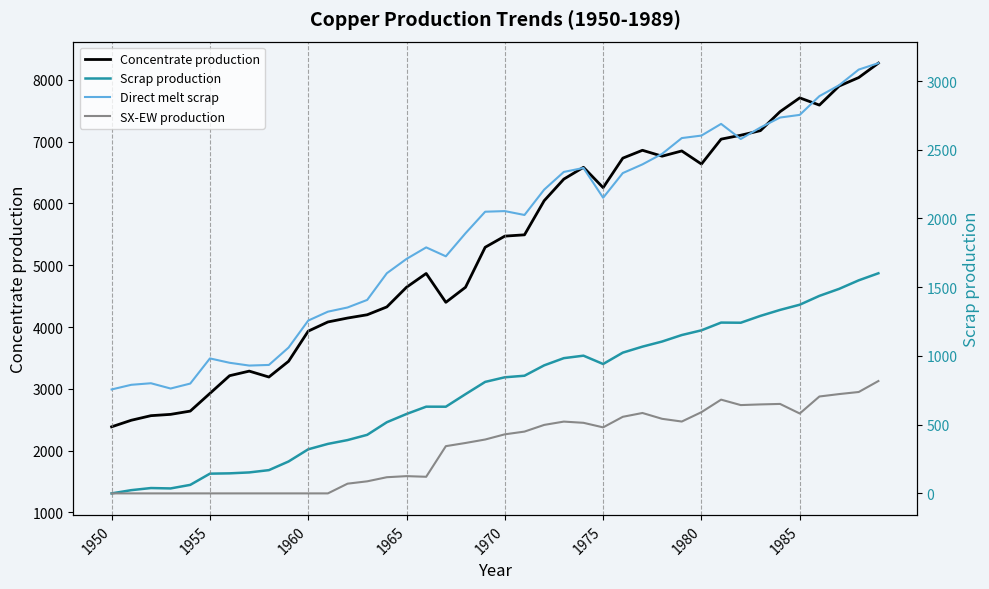

True or false: Direct melt scrap and SX-EW production intersect in this chart.

False